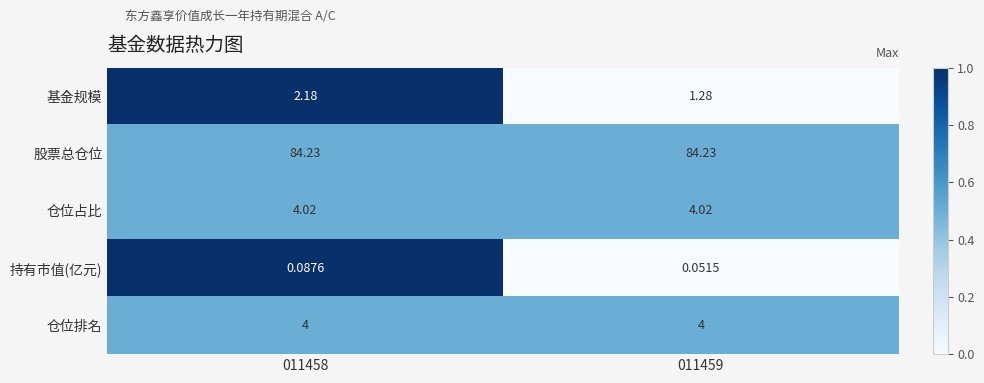

Which series has the widest spread of values?

基金规模